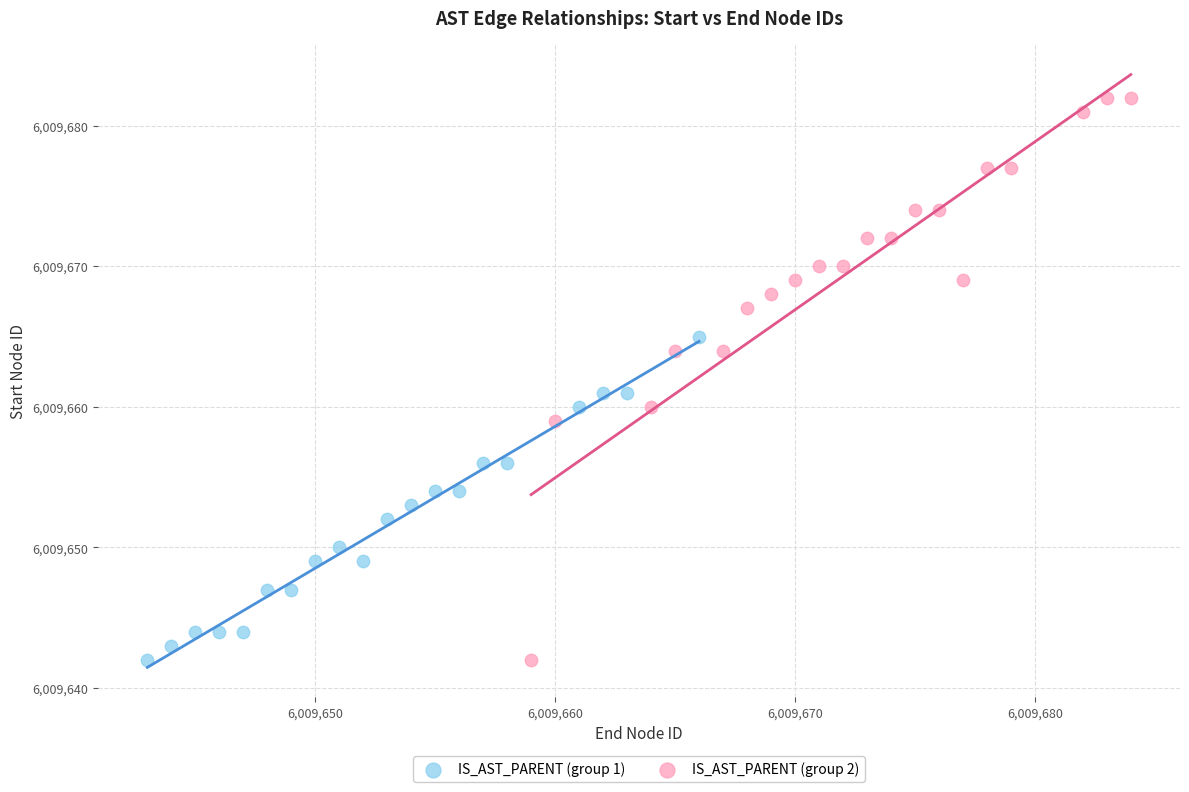

Which series has the largest Y range (max minus min)?

IS_AST_PARENT (group 2)